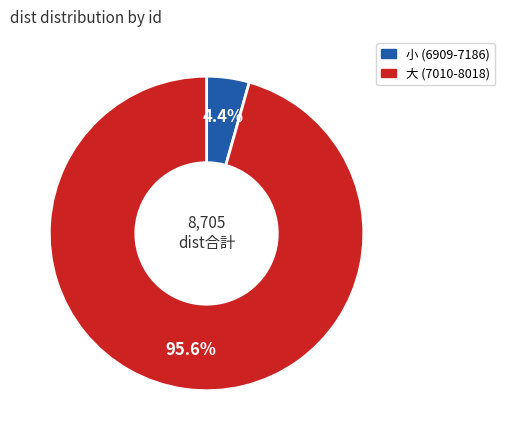

Is there a majority slice in this chart?

Yes